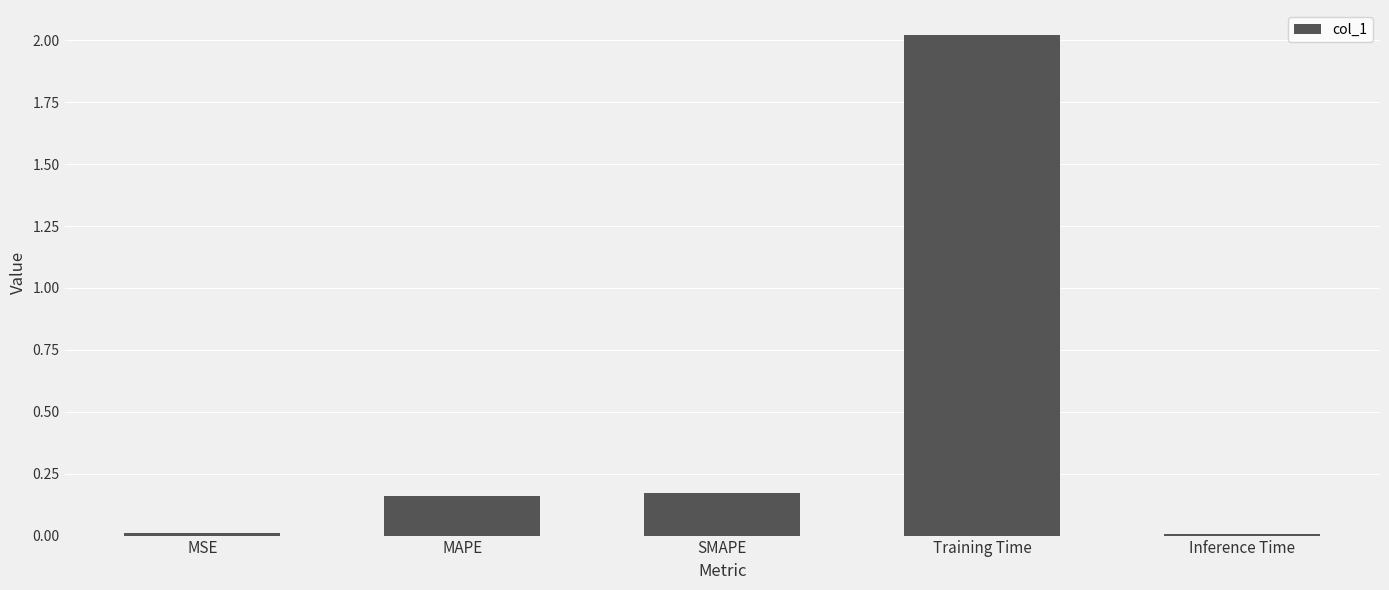

Is it true that the value at Inference Time is 0.0?

True